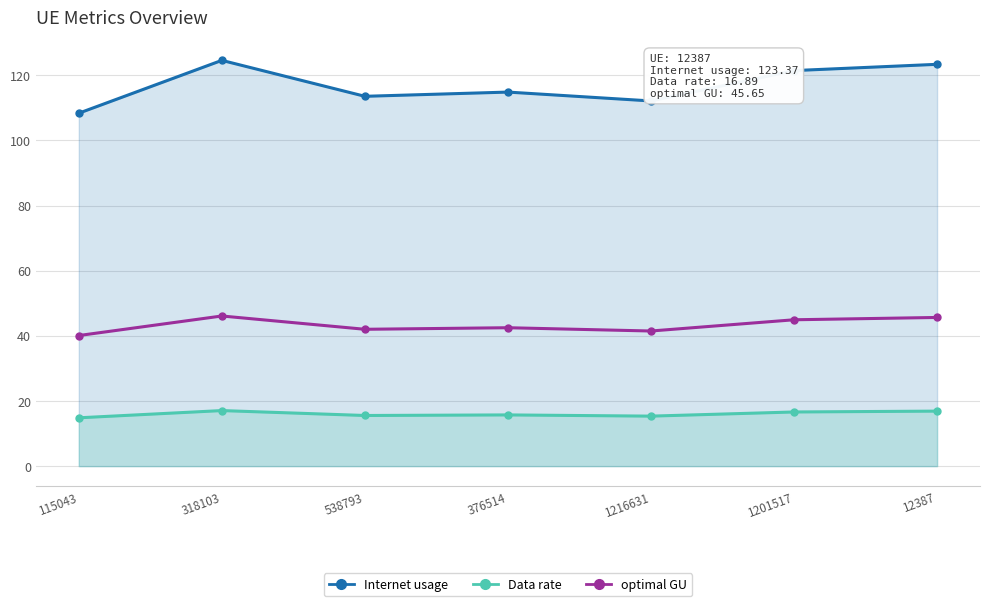

What is the minimum value shown in the chart?

14.8